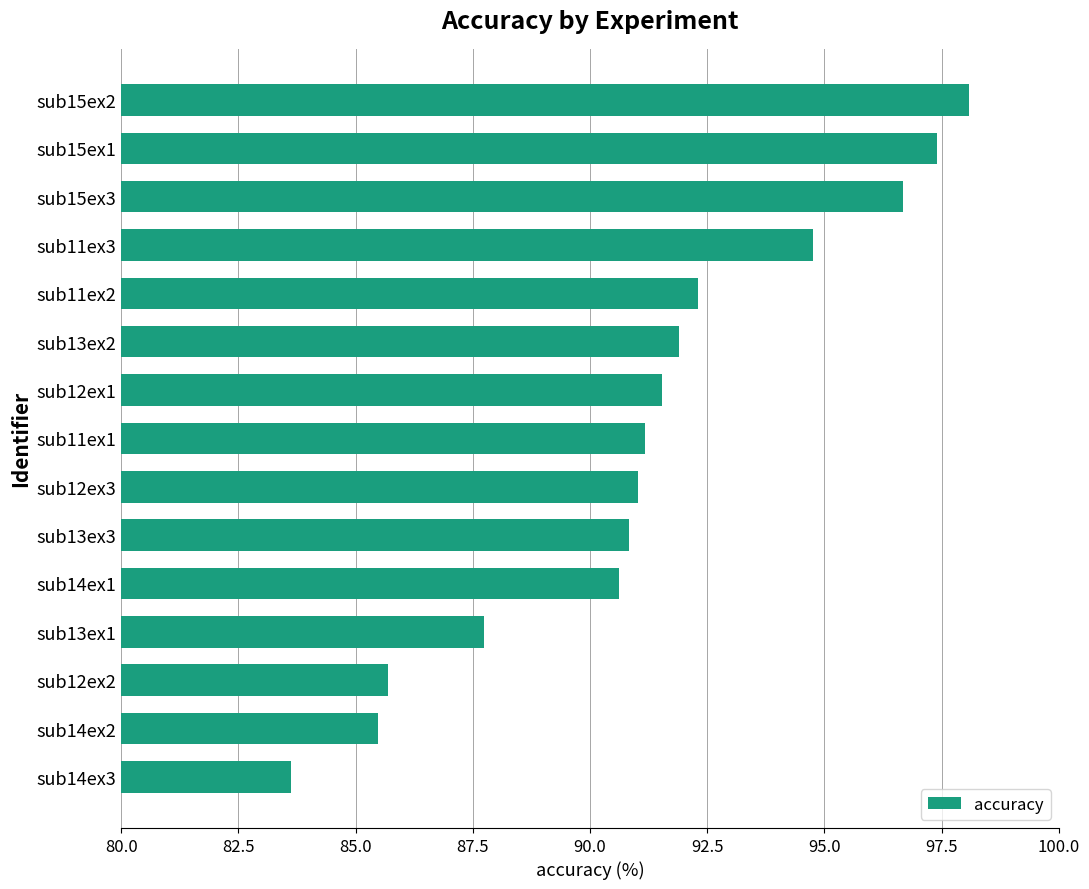

Count the number of data series in this chart.

1